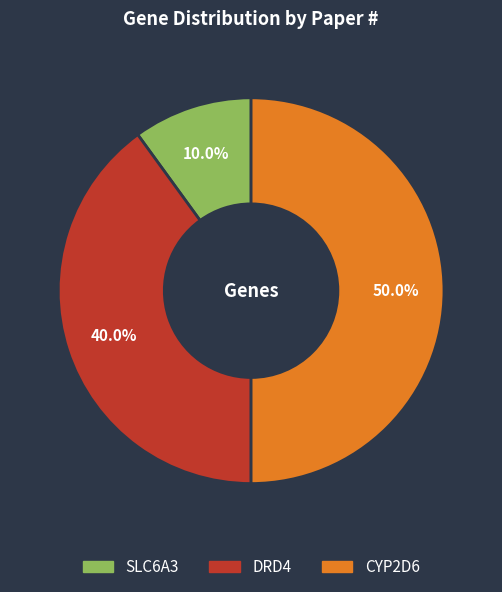

Which has a higher value, CYP2D6 or SLC6A3?

CYP2D6